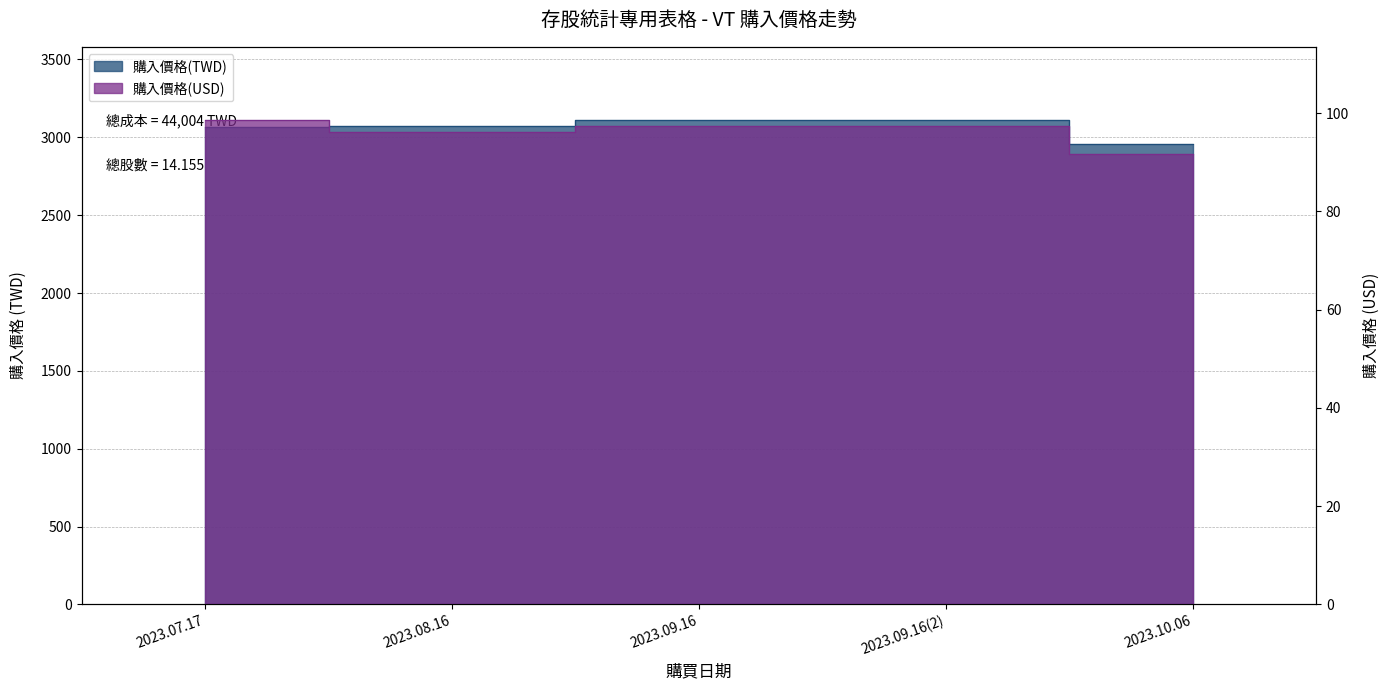

The value of 購入價格(USD) at 2023.09.16(2) is 97.3. True or false?

True